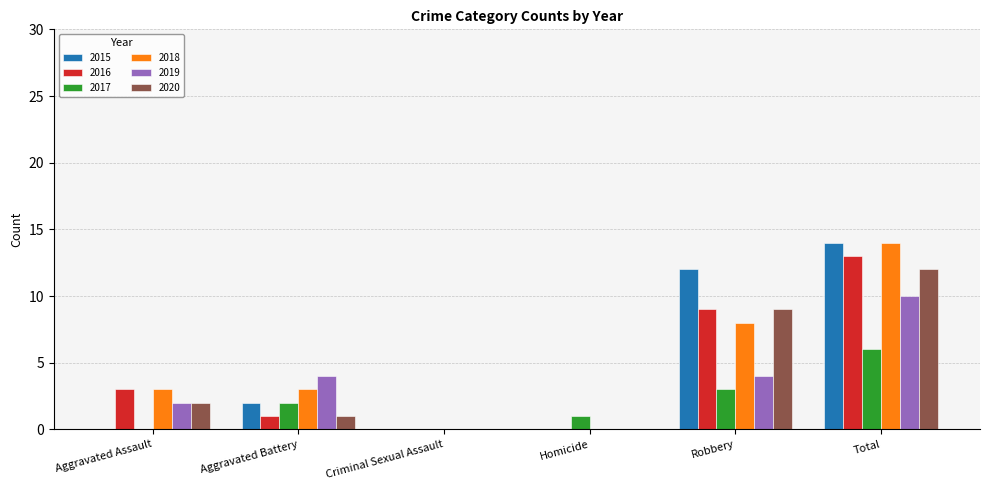

How many categories are shown in the chart?

6